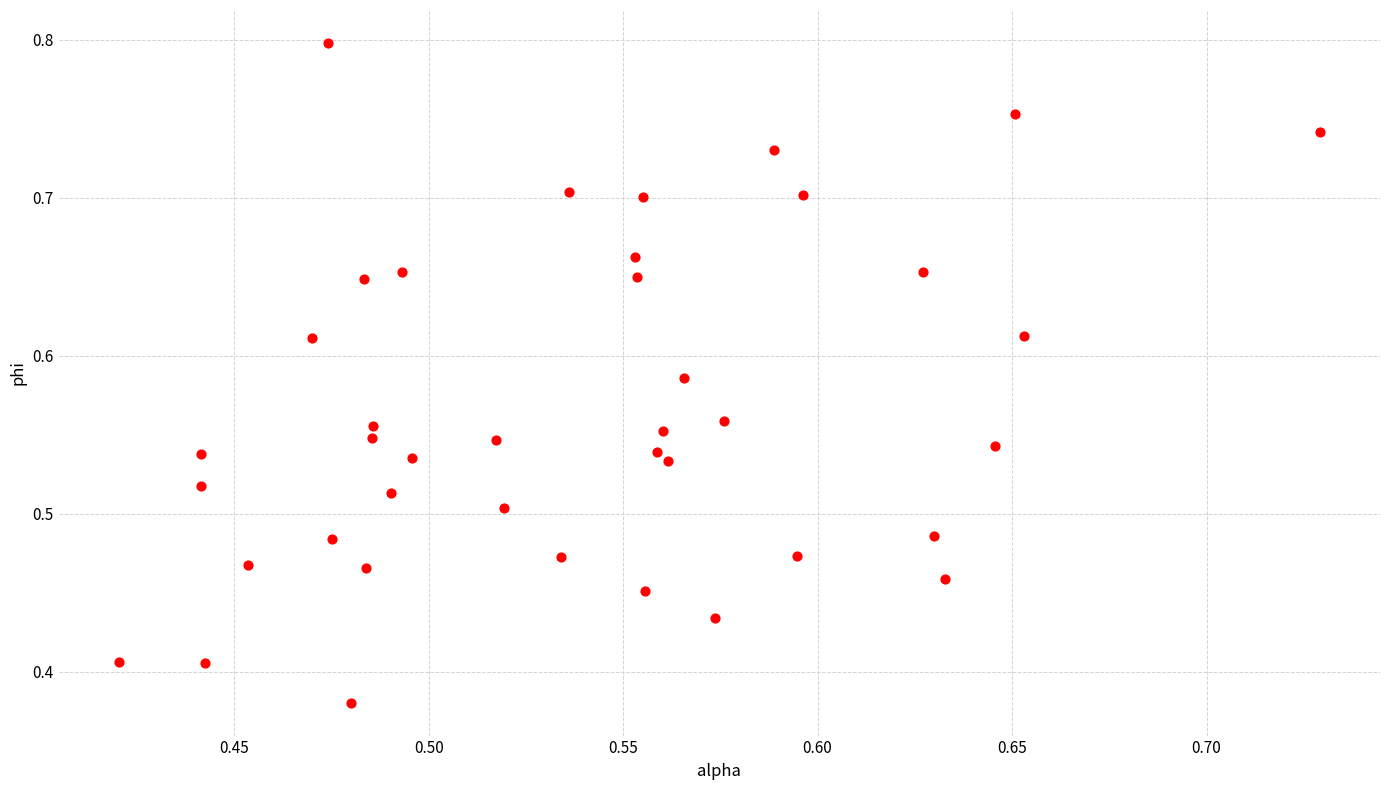

How many points are shown in the scatter plot?

40